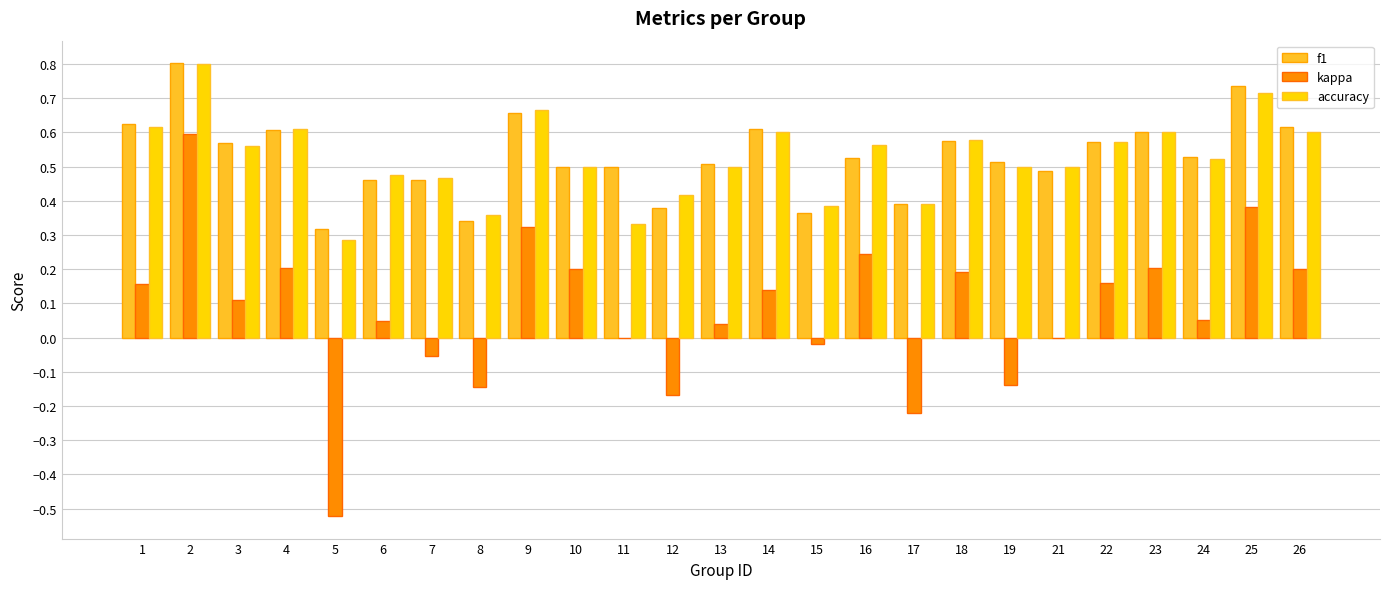

At which category is the sum across all series the highest?

2